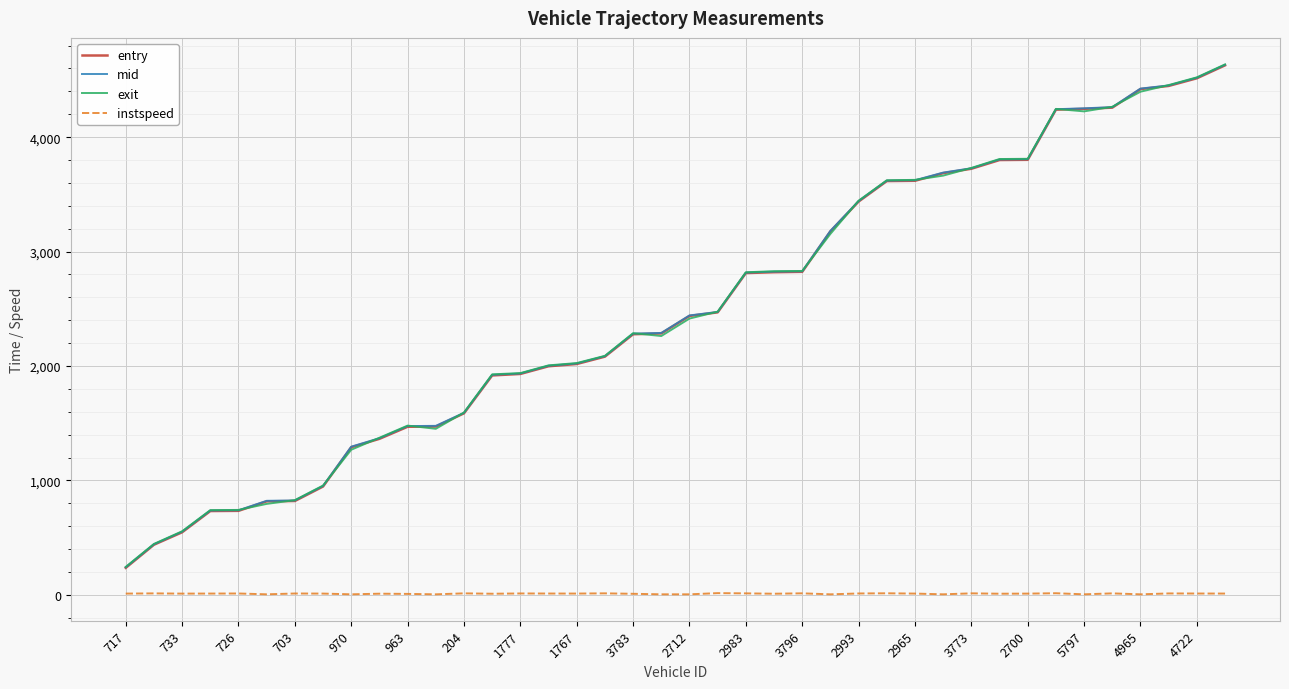

True or false: instspeed and exit intersect in this chart.

False